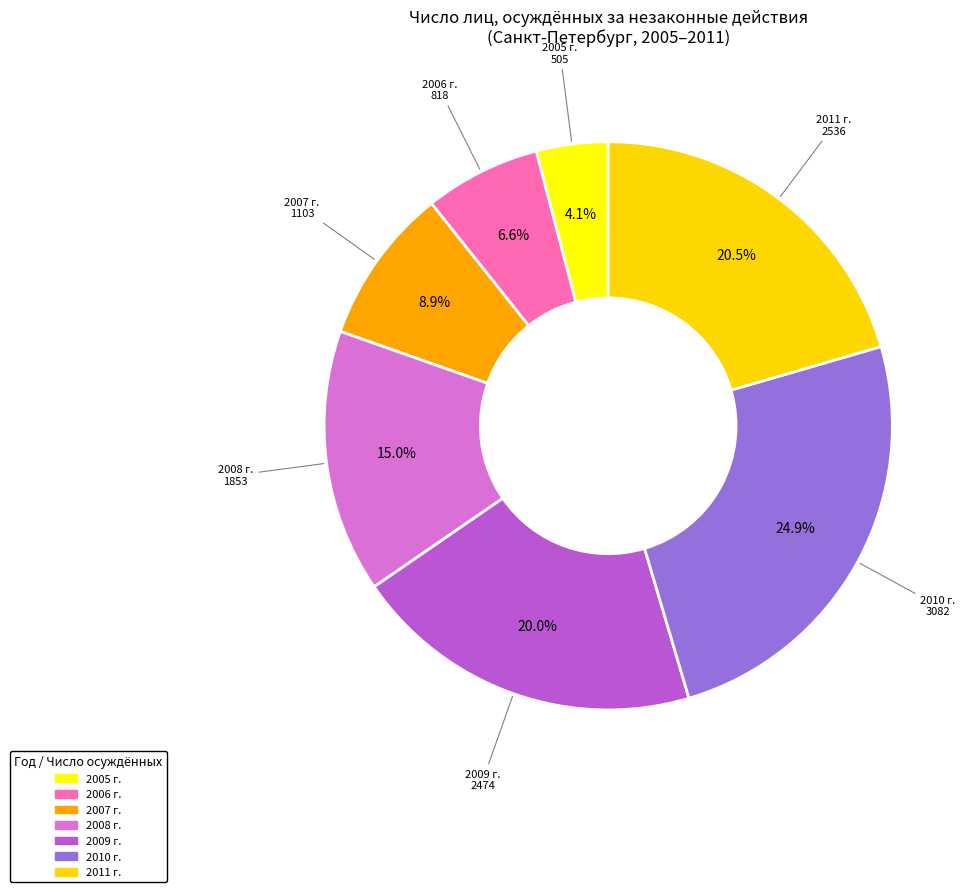

How many slices are in this pie chart?

7